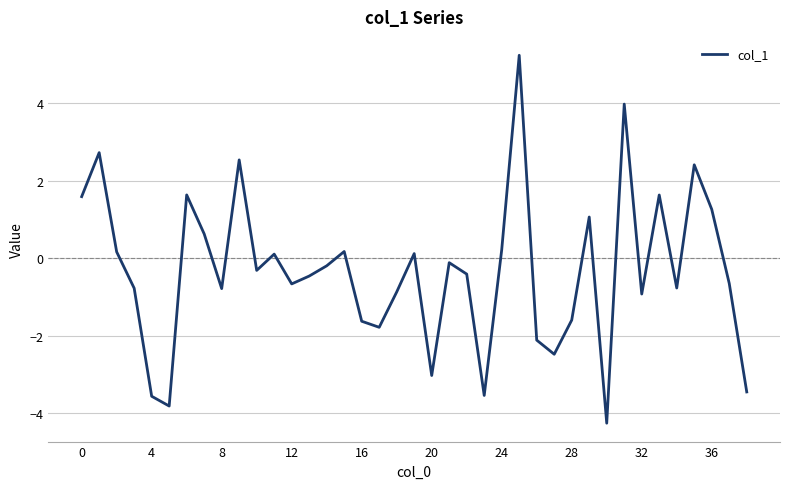

What is the smallest value displayed?

-4.3